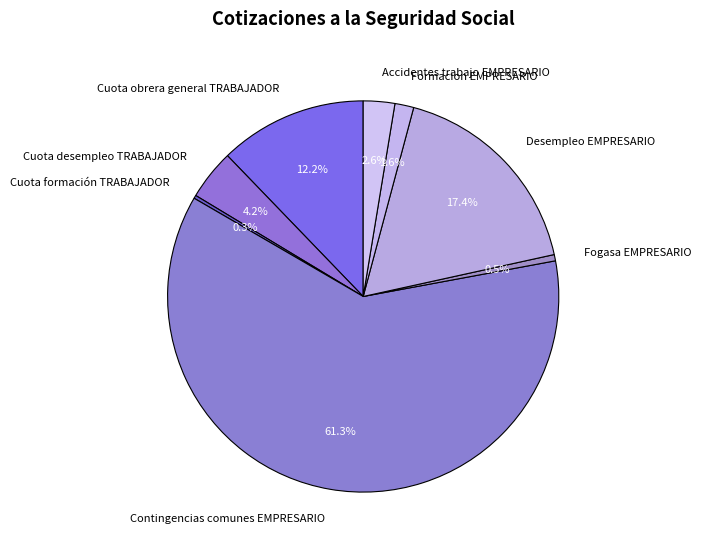

What is the largest slice in the pie chart?

Contingencias comunes EMPRESARIO